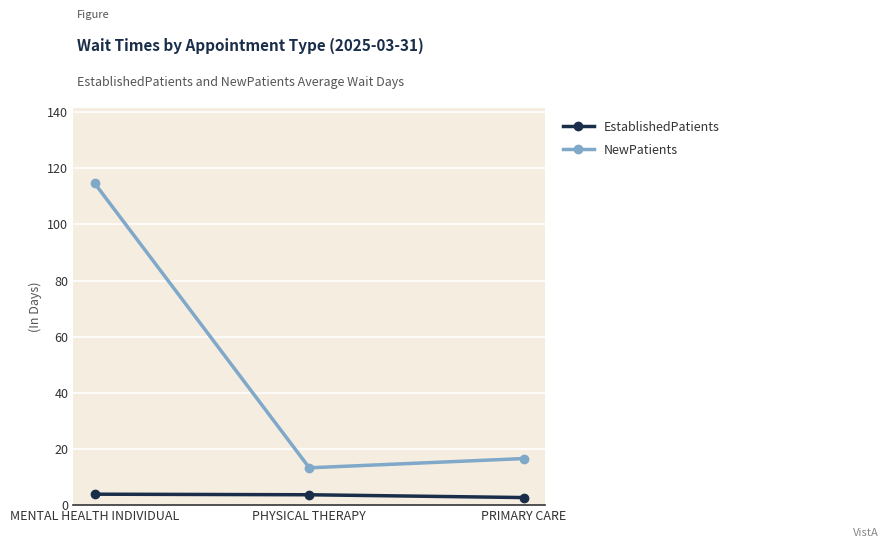

At PHYSICAL THERAPY, list the series in order from smallest to largest.

EstablishedPatients, NewPatients